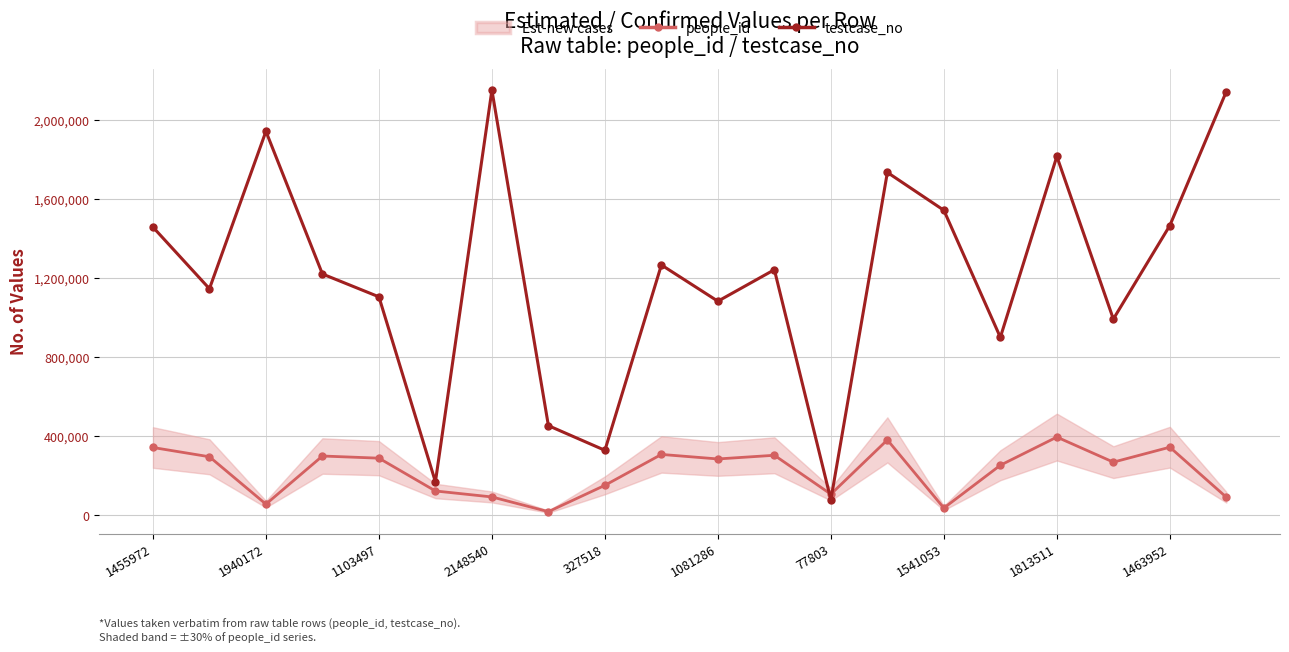

At which label does testcase_no reach its minimum?

77803